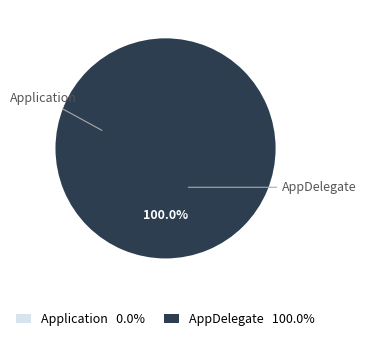

What is the total percentage of Application and AppDelegate?

100.0%